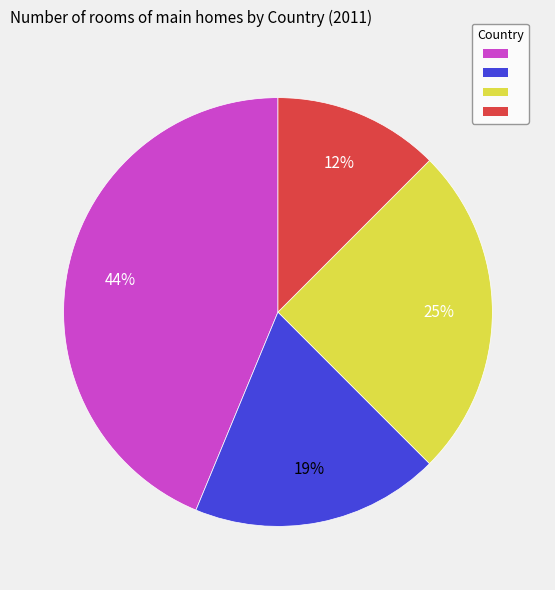

To the nearest percent, what is the average slice percentage?

25%